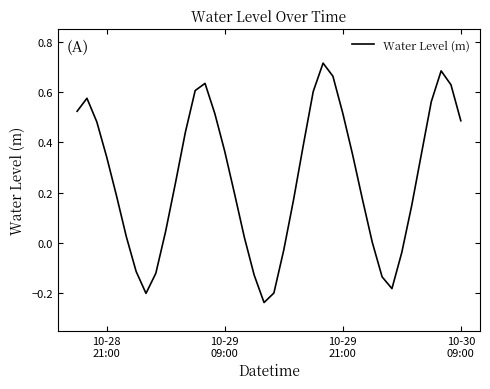

What is the difference between the maximum and minimum values?

1.0